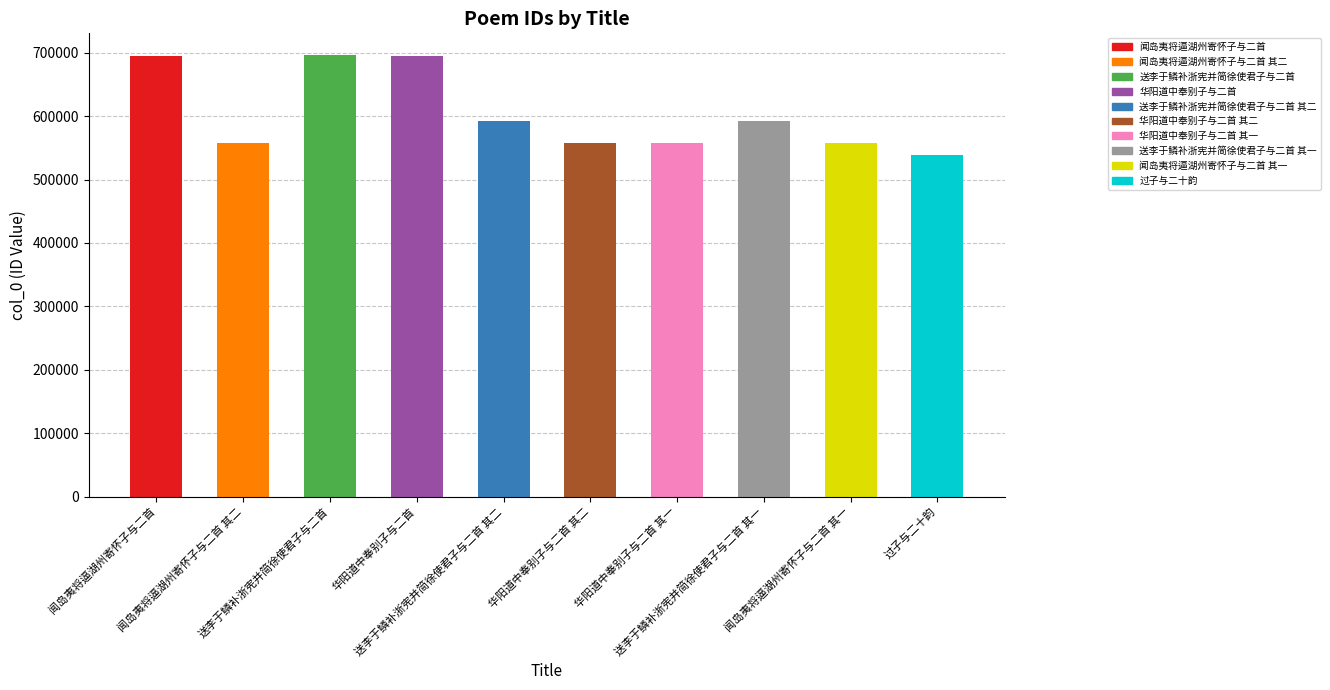

Where is the data nearest to the value 616961?

送李于鳞补浙宪并简徐使君子与二首 其二